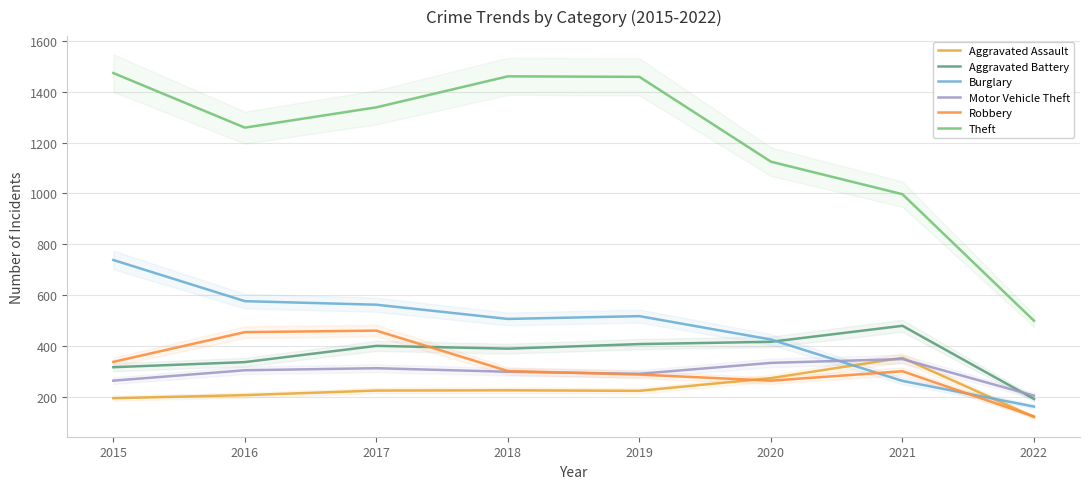

How many data points in Burglary are less than 517?

4